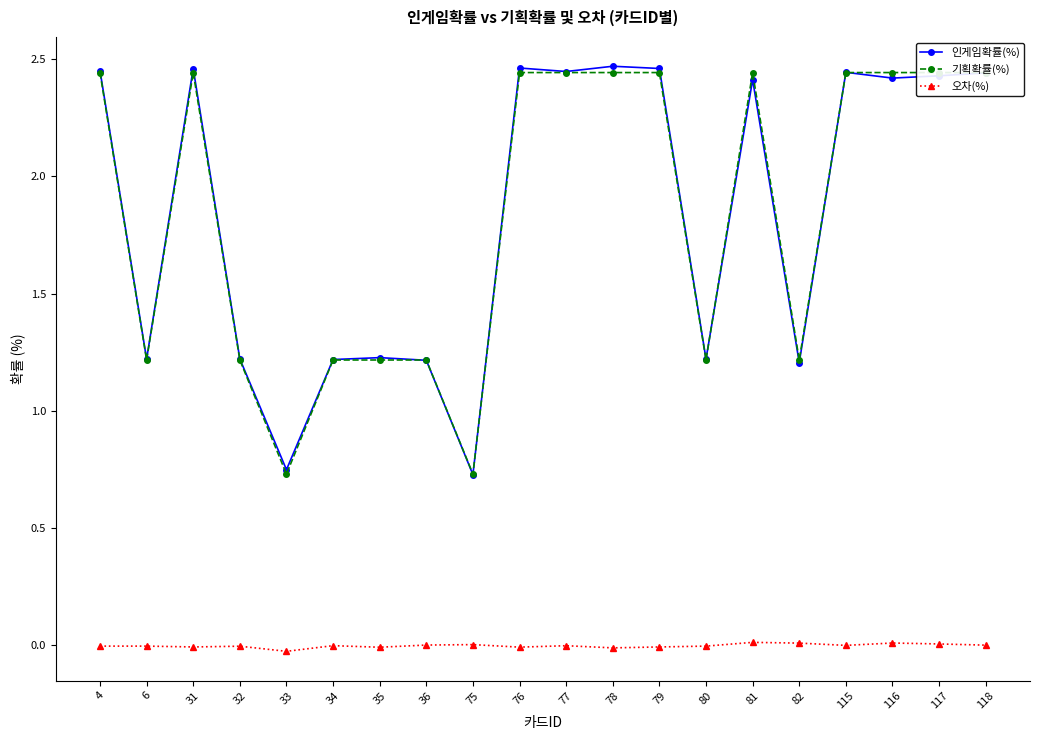

True or false: 기획확률(%) has more than 0 points higher than both neighbors.

True